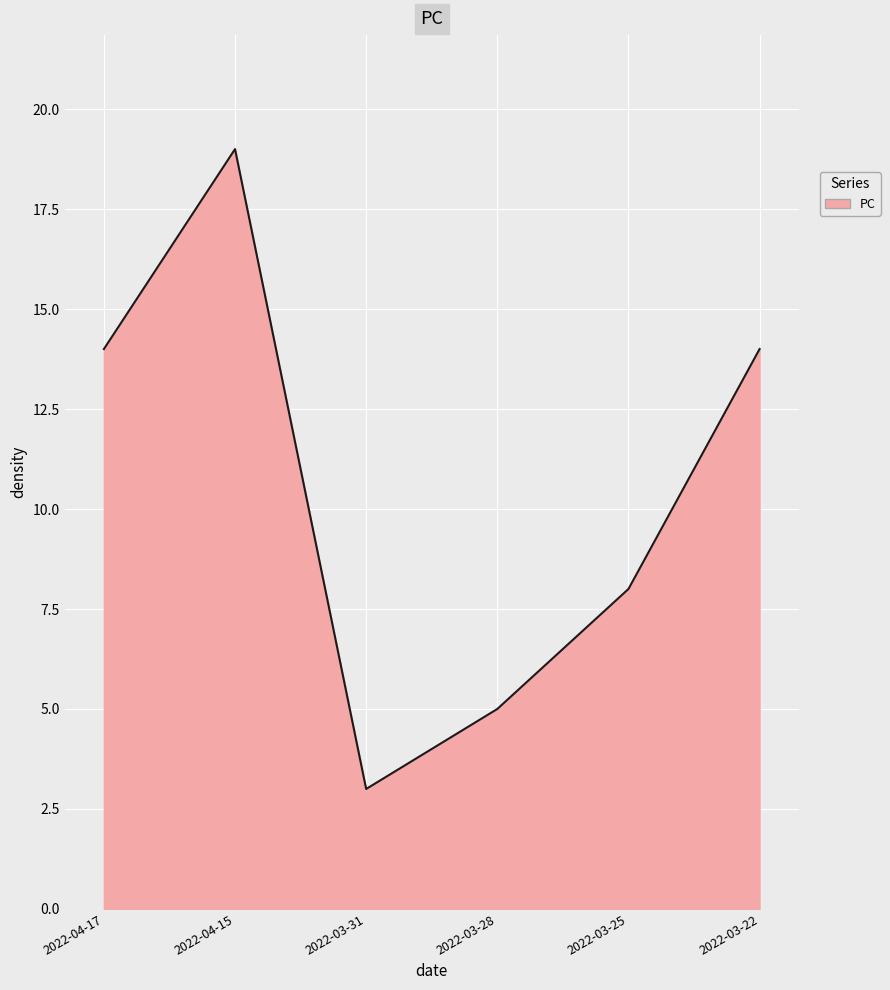

Which has a higher value, 2022-03-28 or 2022-03-25?

2022-03-25